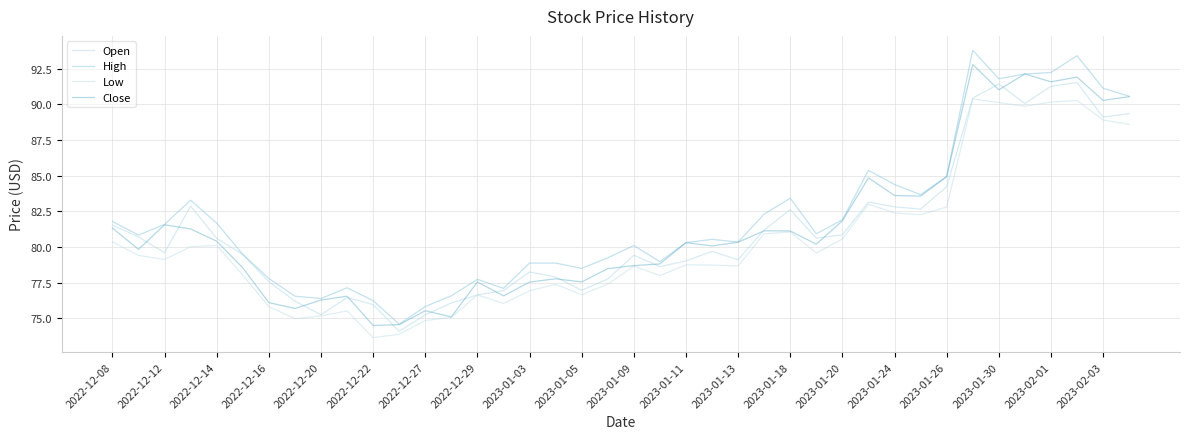

What is the smallest value displayed?

73.7